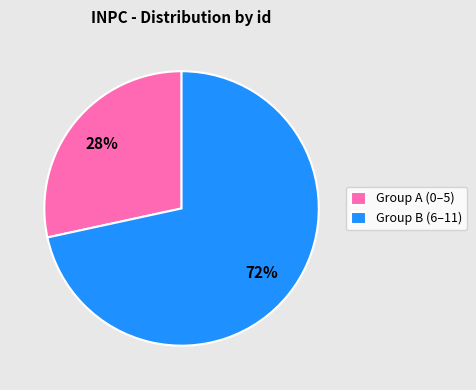

Is it true that Group B (6–11) is 57% of the pie?

False